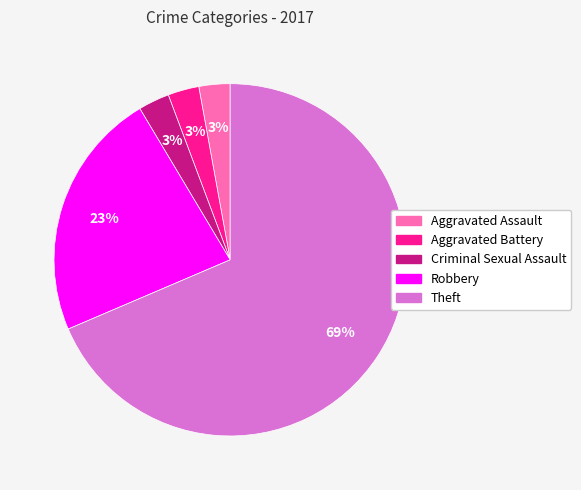

True or false: Criminal Sexual Assault accounts for 17% of the total.

False